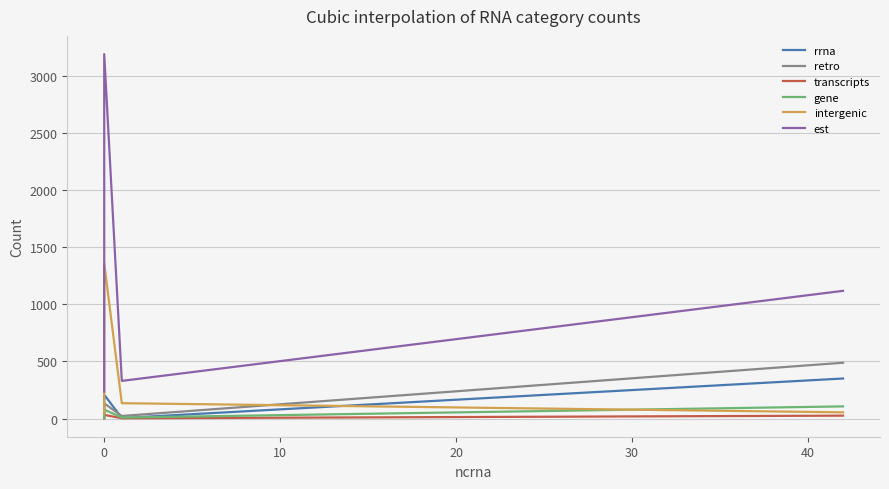

Is this an area chart (filled region under the line)?

No